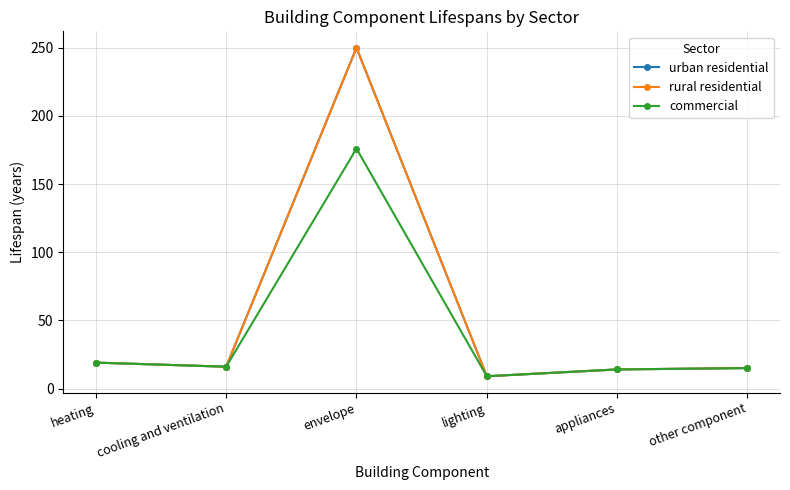

Does the chart have visible grid lines?

Yes